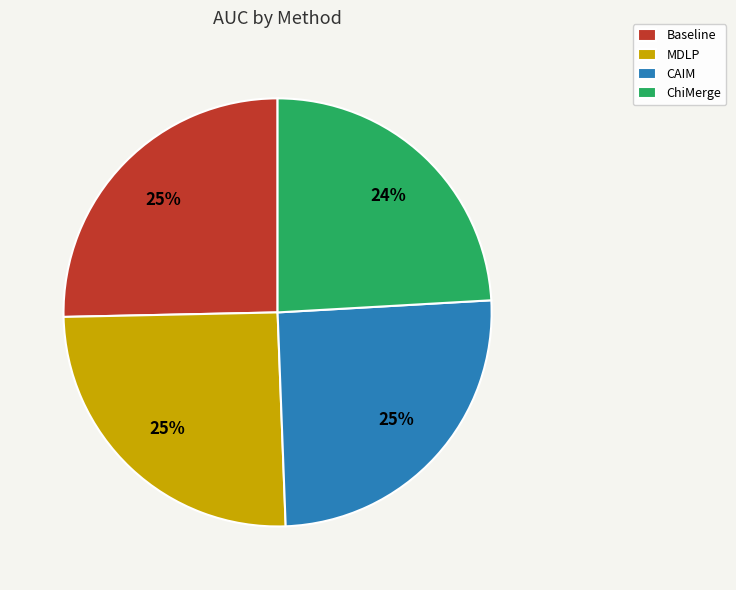

To the nearest percent, what is the average slice percentage?

25%